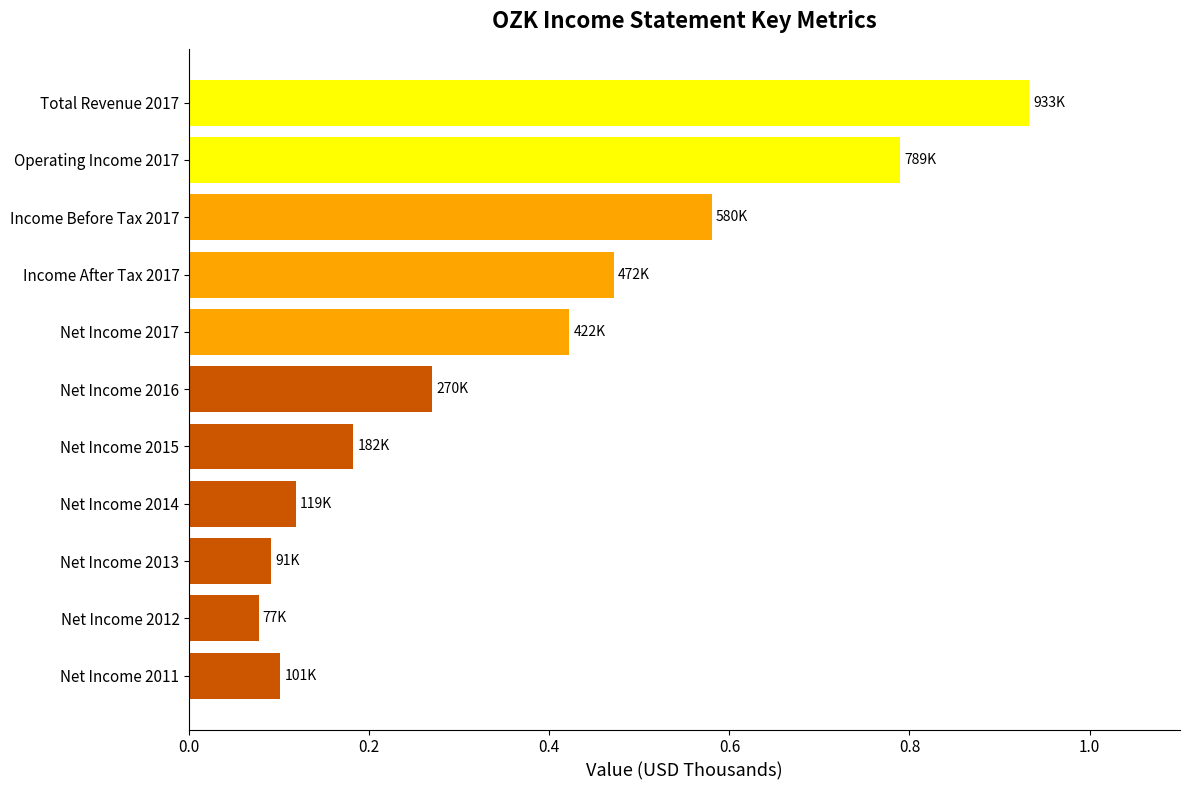

At which label is the value closest to 0?

Net Income 2012